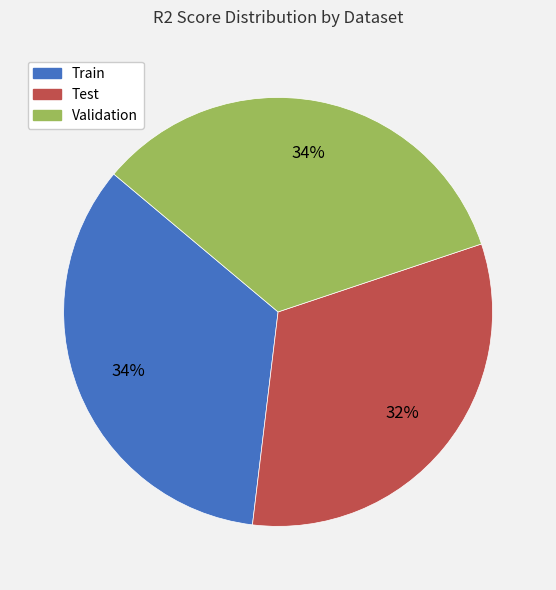

Is the sum of Train and Validation greater than half?

Yes